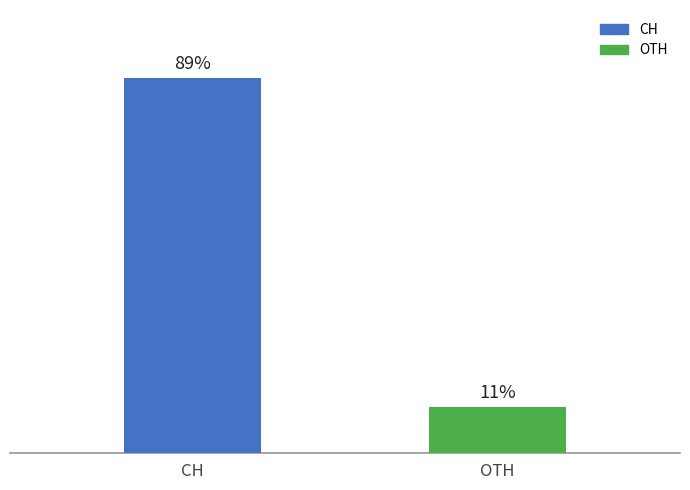

Which label corresponds to the smallest value in the chart?

OTH